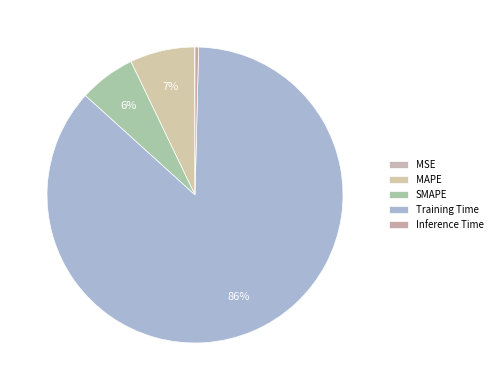

How many segments does this pie chart have?

5